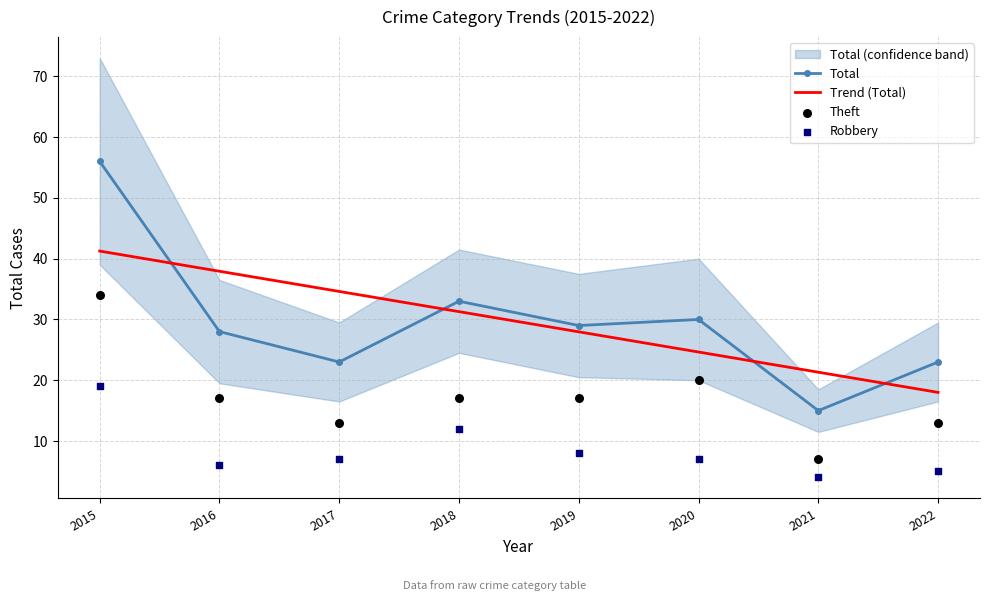

At which category is the sum across all series the highest?

2015